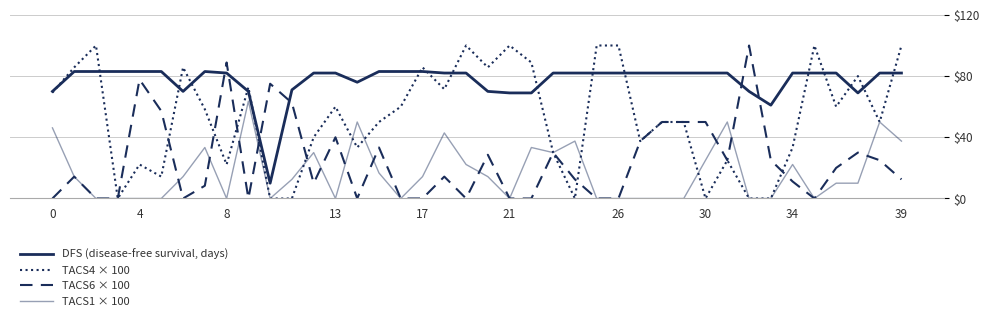

How many lines are shown in the chart?

4